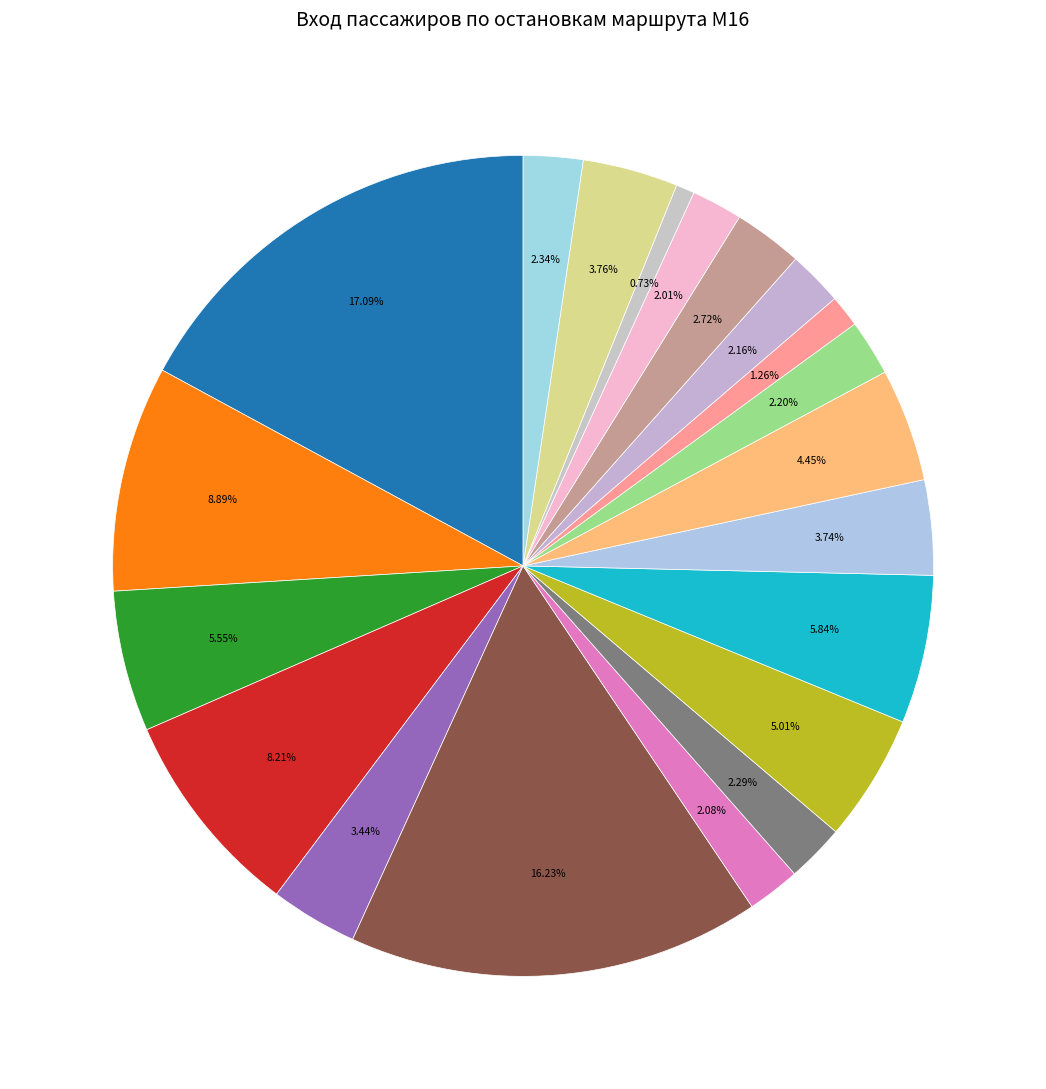

How many segments does this pie chart have?

20